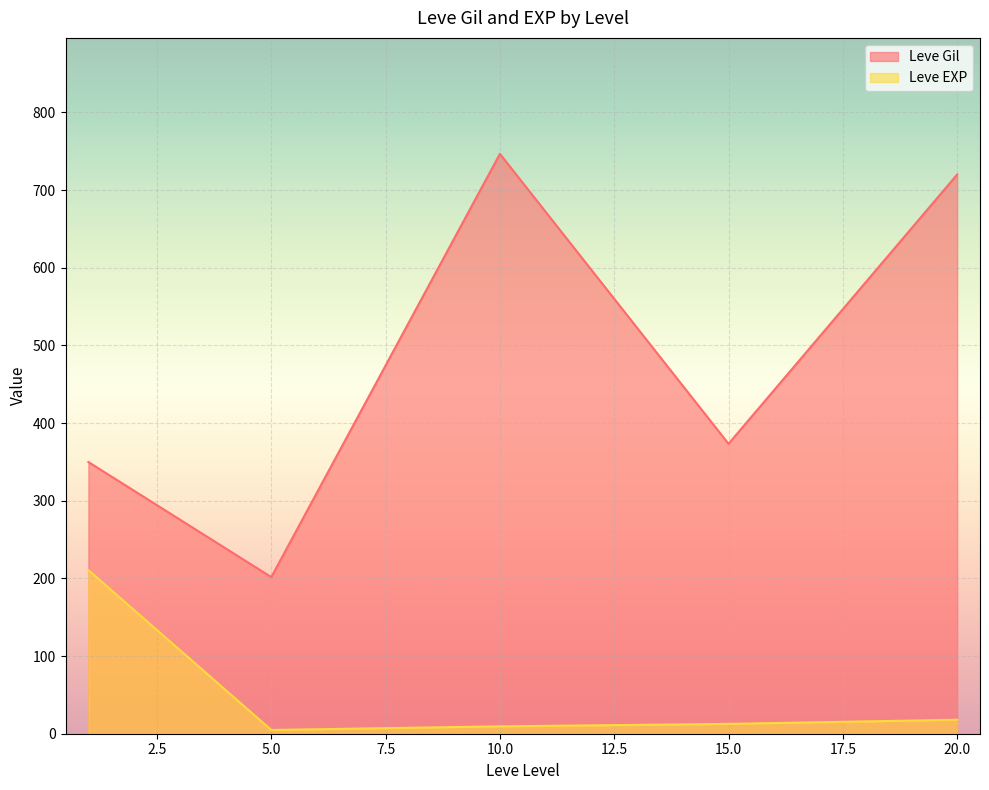

What is the total value across all series at 20.0?

738.0